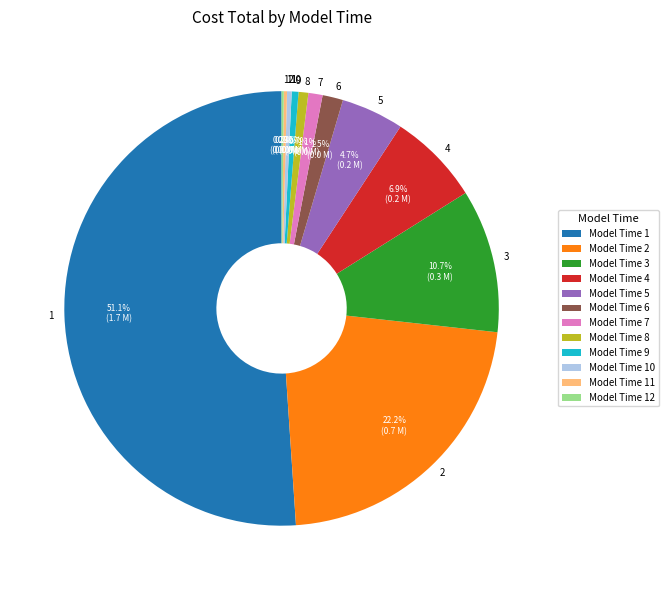

Count the number of slices in the pie.

12